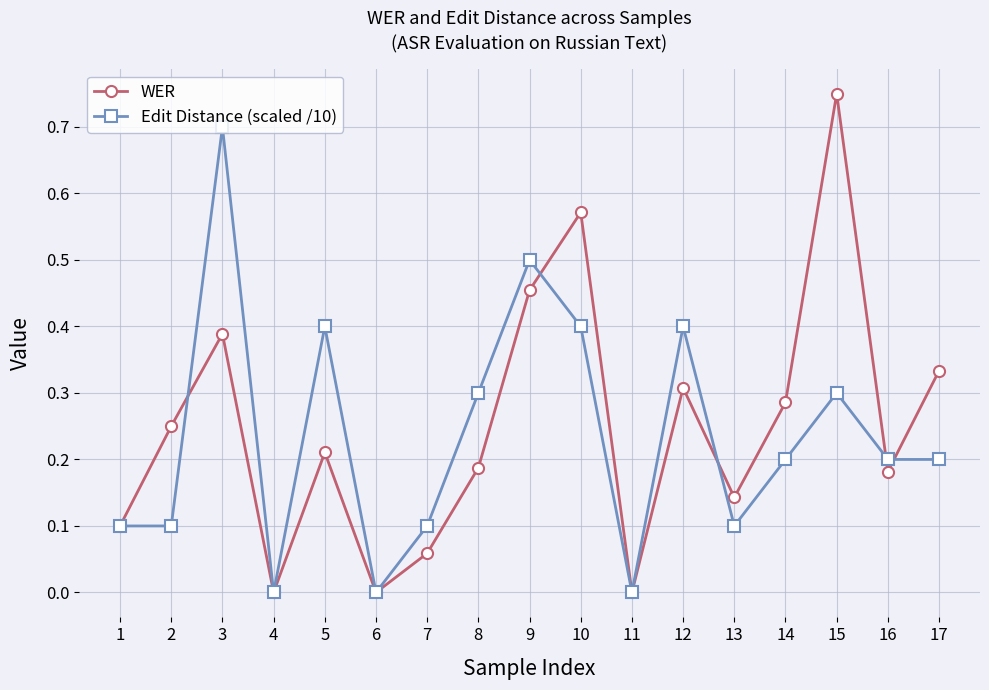

List the series in order of their overall mean, lowest first.

Edit Distance (scaled /10), WER